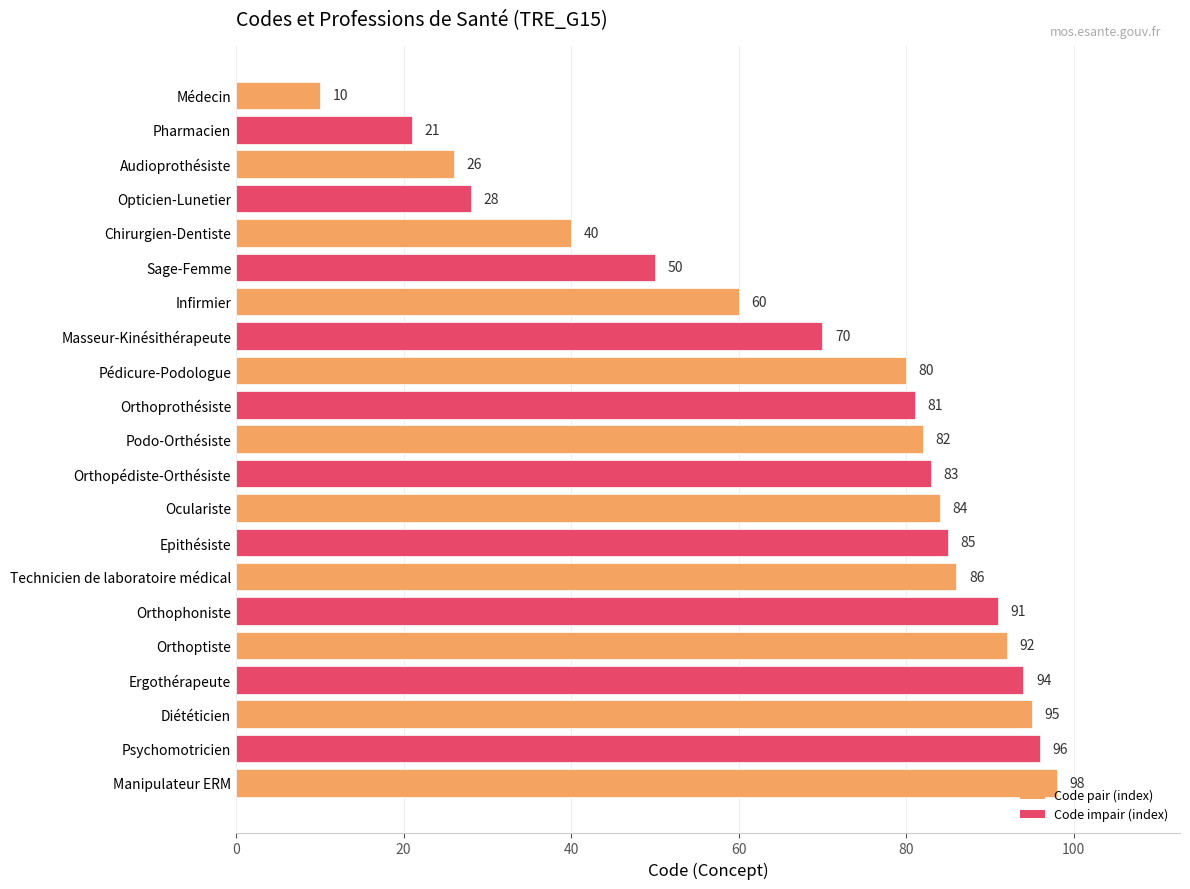

What is the difference between the maximum and minimum values?

88